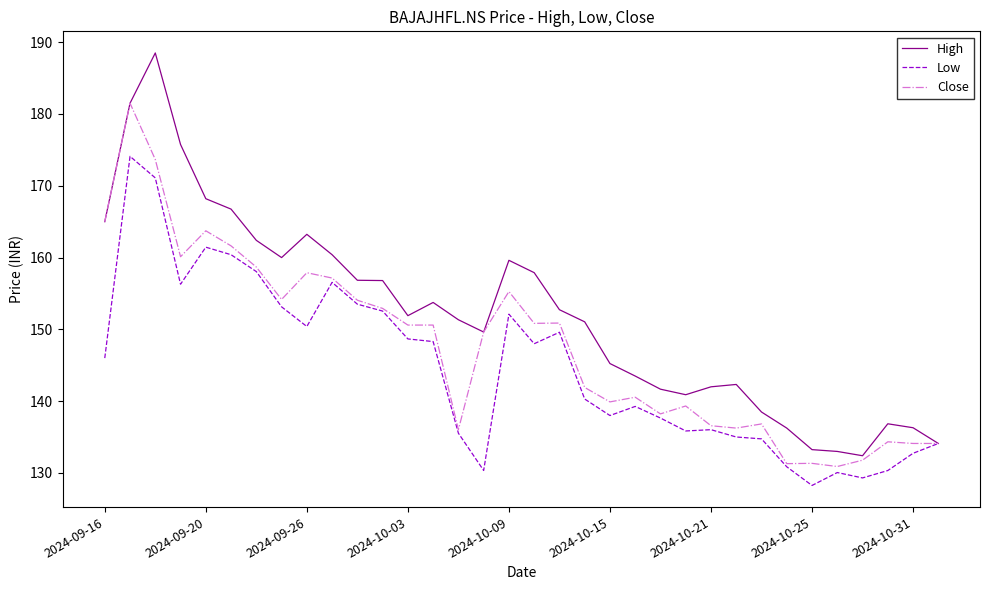

List the series in order of their peak value, highest first.

High, Close, Low